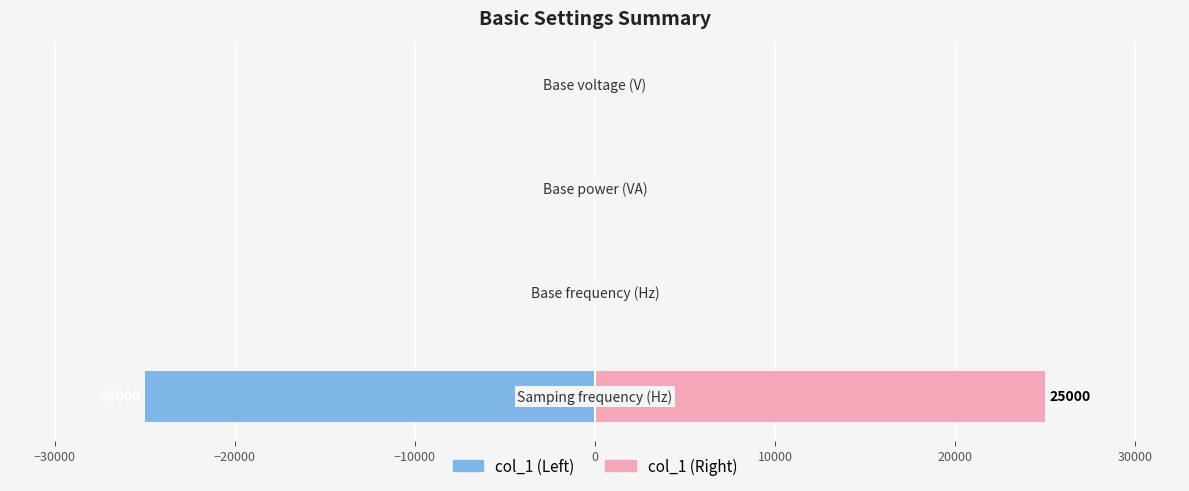

Does the chart contain any negative values?

Yes